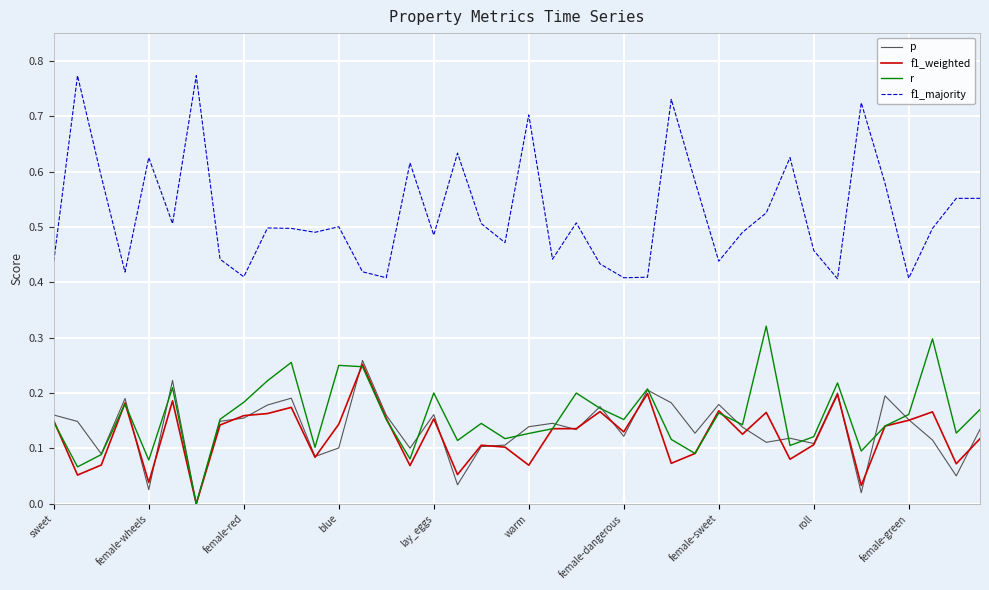

Which series has the widest spread of values?

f1_majority